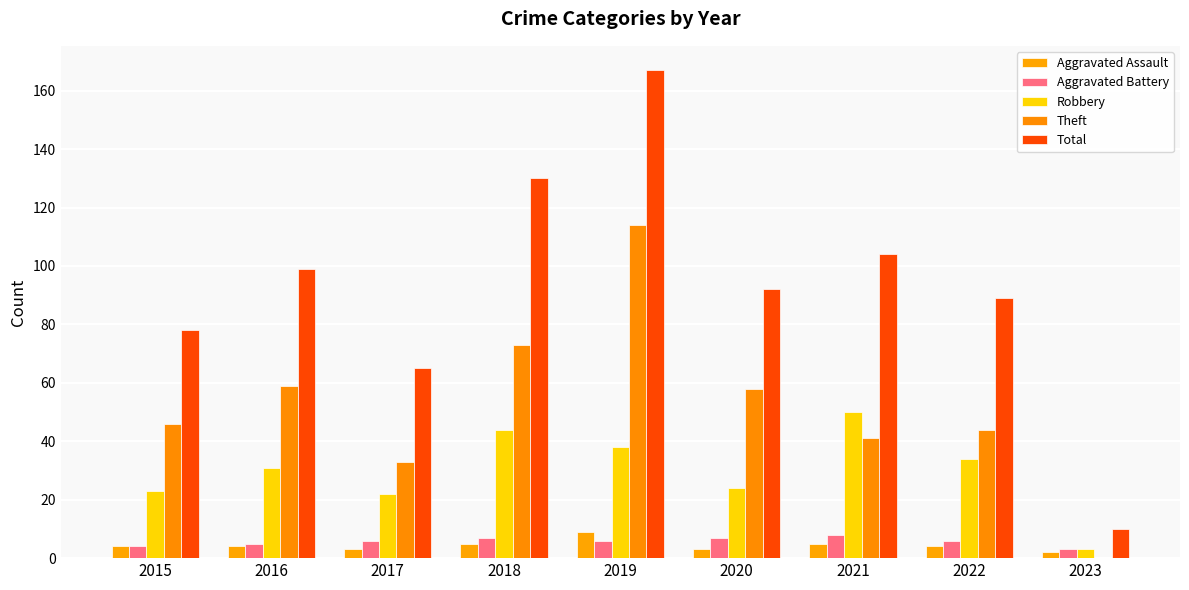

At which label does Total reach its peak?

2019